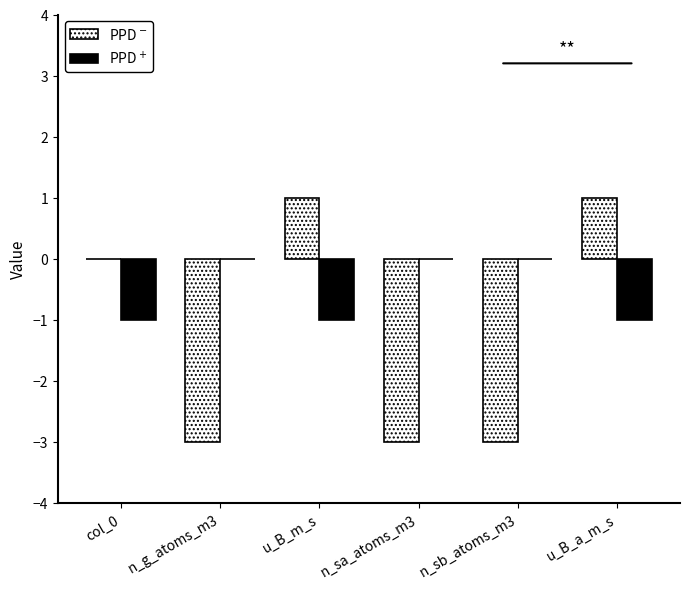

How many categories are shown in the chart?

6